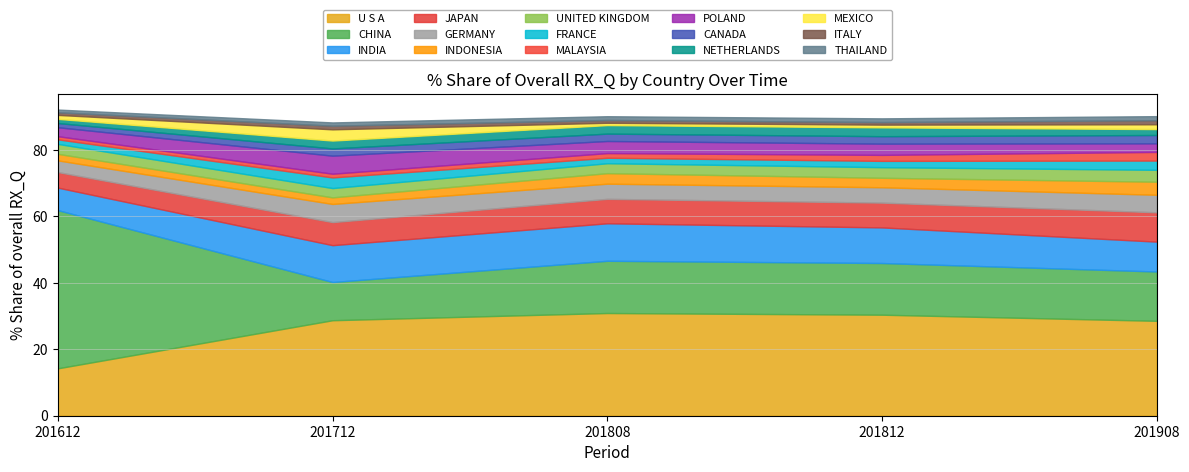

Where does the 2019Aug Share % series first go above 2?

U S A